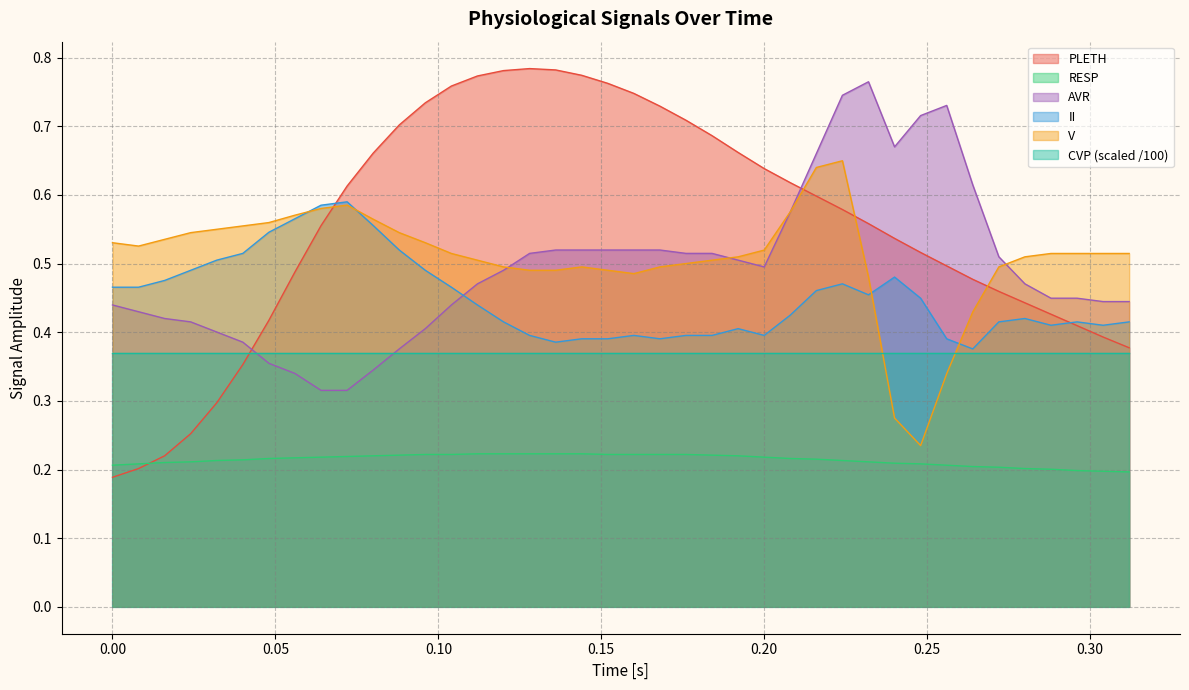

At which label does PLETH reach its minimum?

0.00